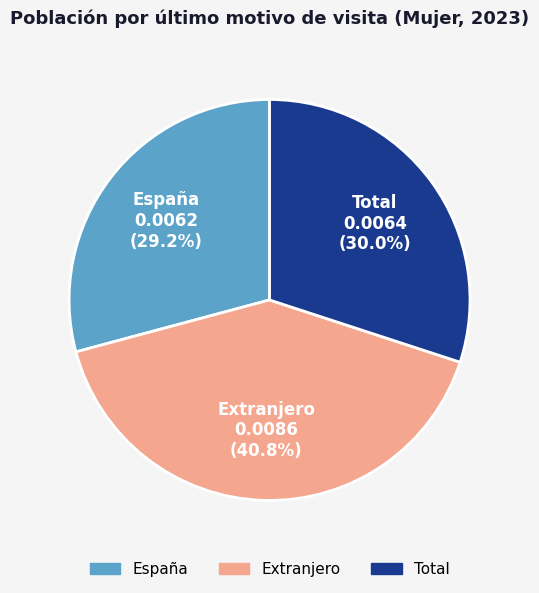

Rank the categories by value from lowest to highest.

España, Total, Extranjero